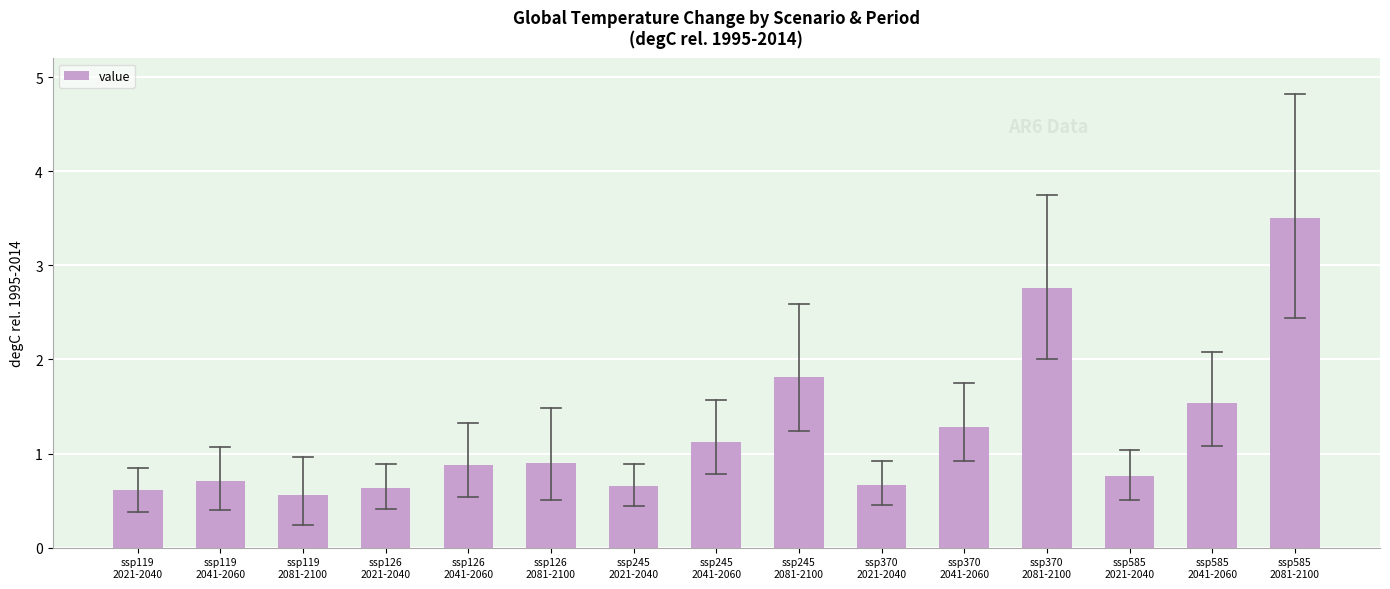

What is the value of the 15th bar from the left?

3.5